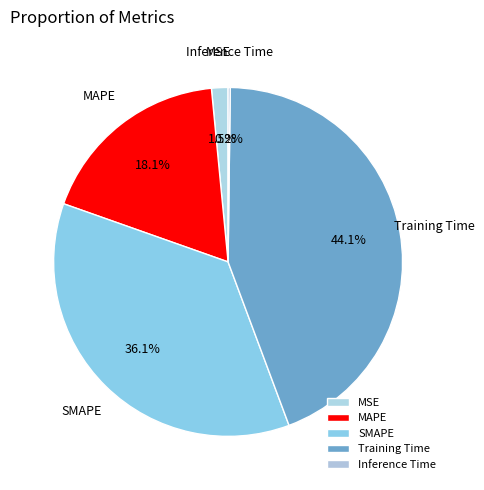

To the nearest percent, what is the difference between the largest and smallest slice percentages?

44%